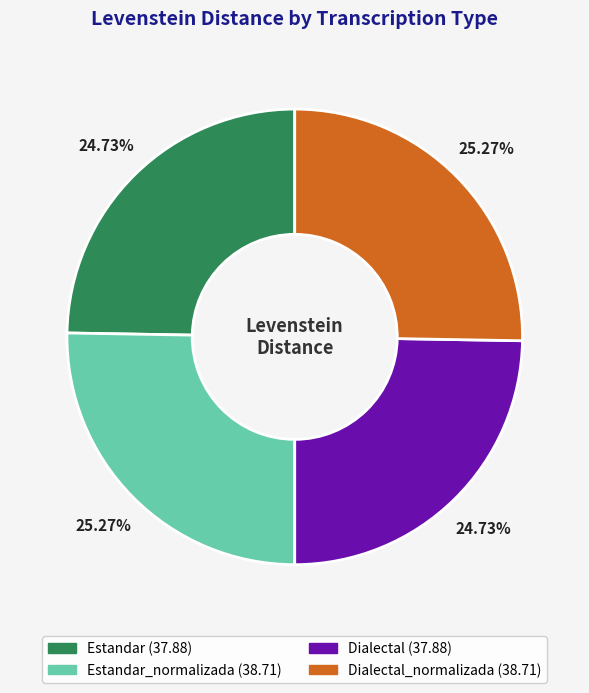

Does any single category account for the majority?

No